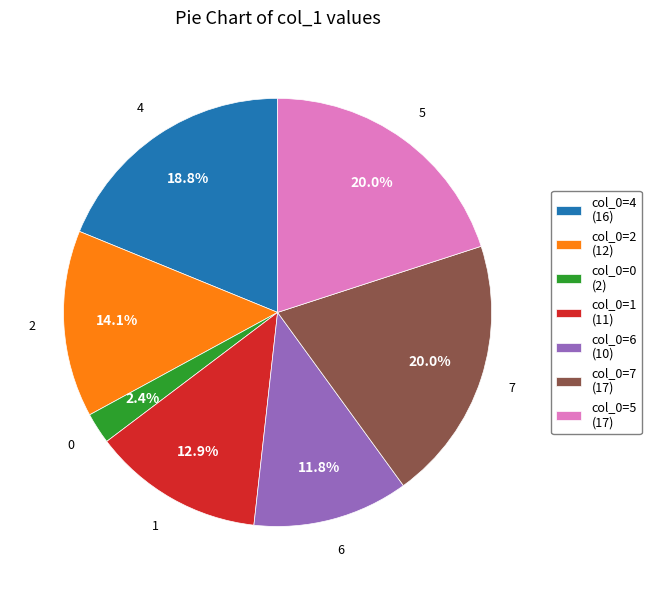

What percentage is NOT represented by 2?

85.9%